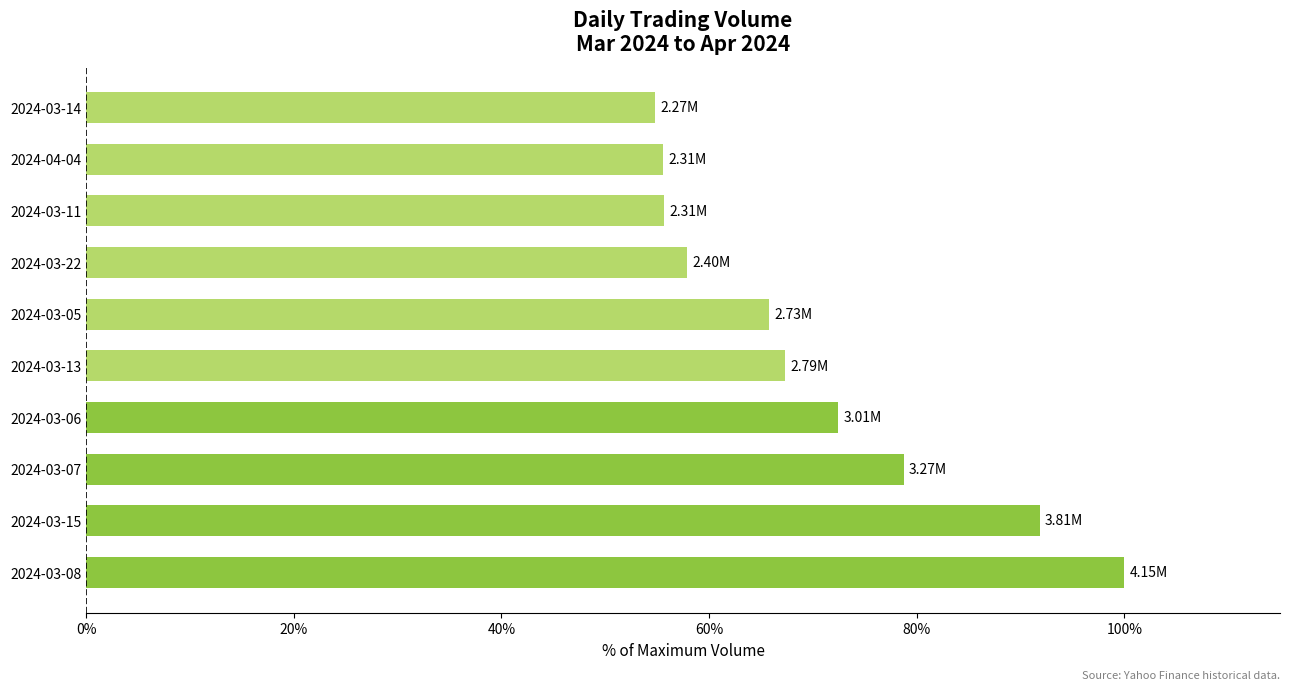

Approximately how many times larger is the value at 2024-03-13 compared to 2024-03-15?

0.7